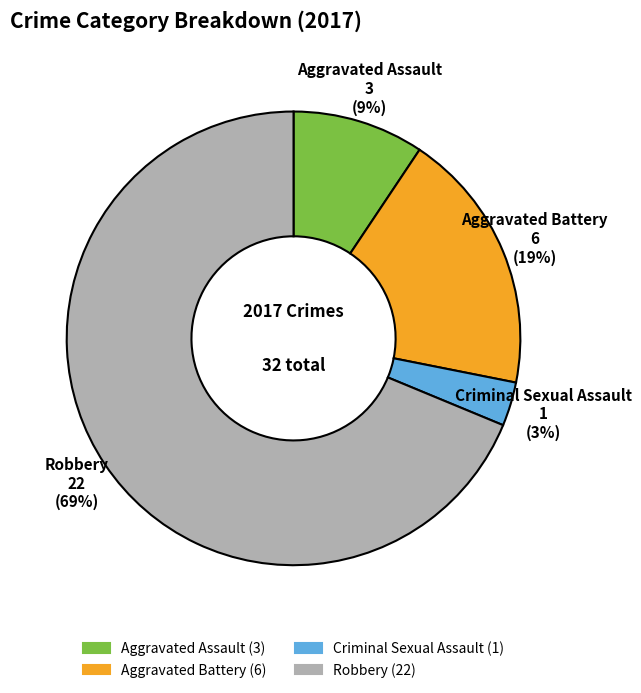

What percentage is the Criminal Sexual Assault slice, to the nearest percent?

3%